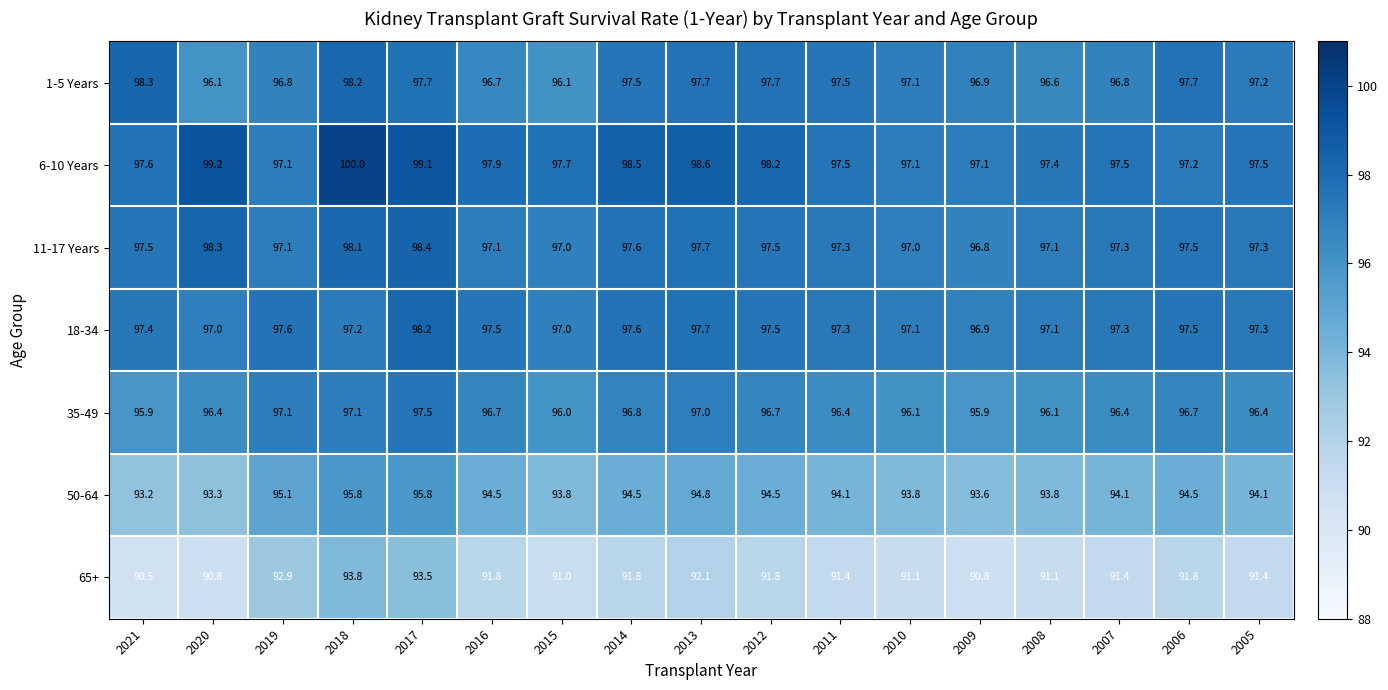

The value of 1-5 Years at 2010 is 97.1. True or false?

True